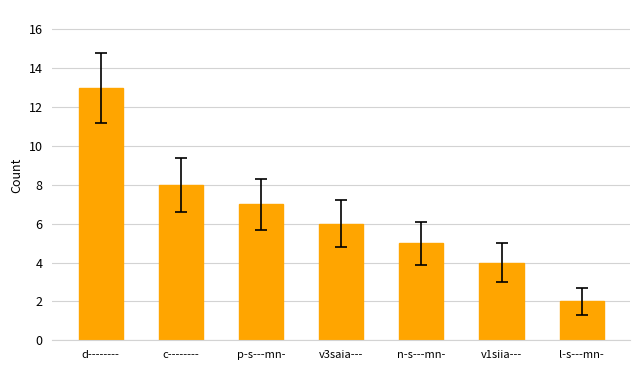

What is the change in value from v3saia--- to l-s---mn-?

-4